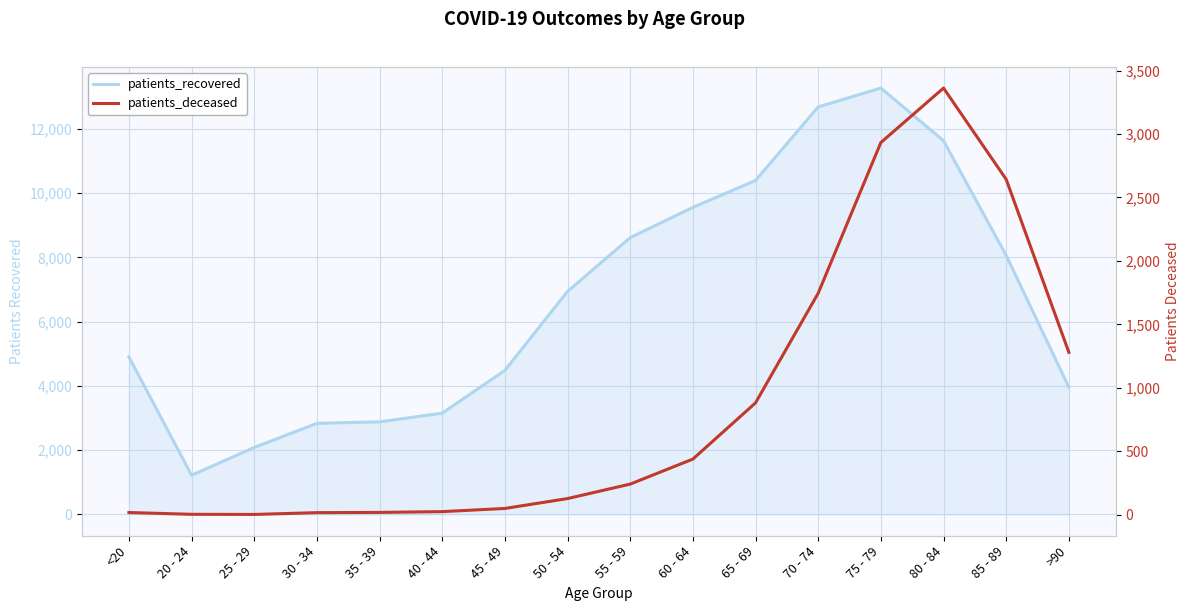

At which label does patients_deceased first exceed 242?

60 - 64